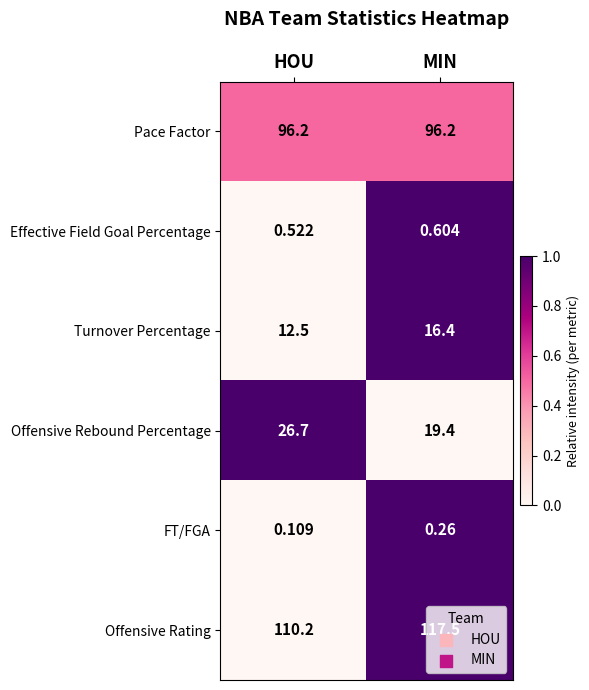

Rank the series at MIN from highest to lowest value.

Offensive Rating, Pace Factor, Offensive Rebound Percentage, Turnover Percentage, Effective Field Goal Percentage, FT/FGA